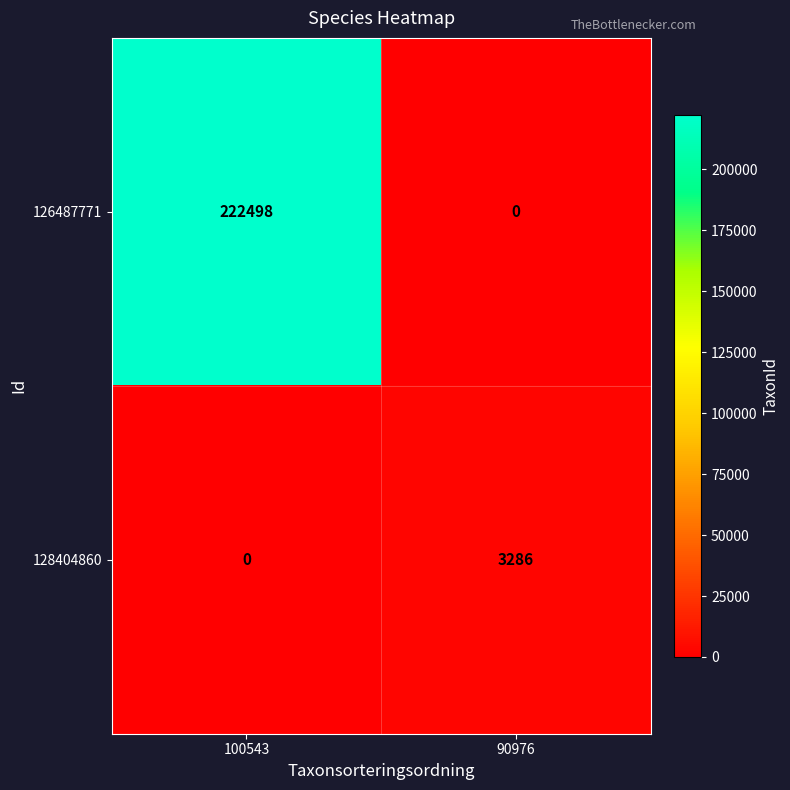

List the series in order of their overall mean, highest first.

126487771, 128404860